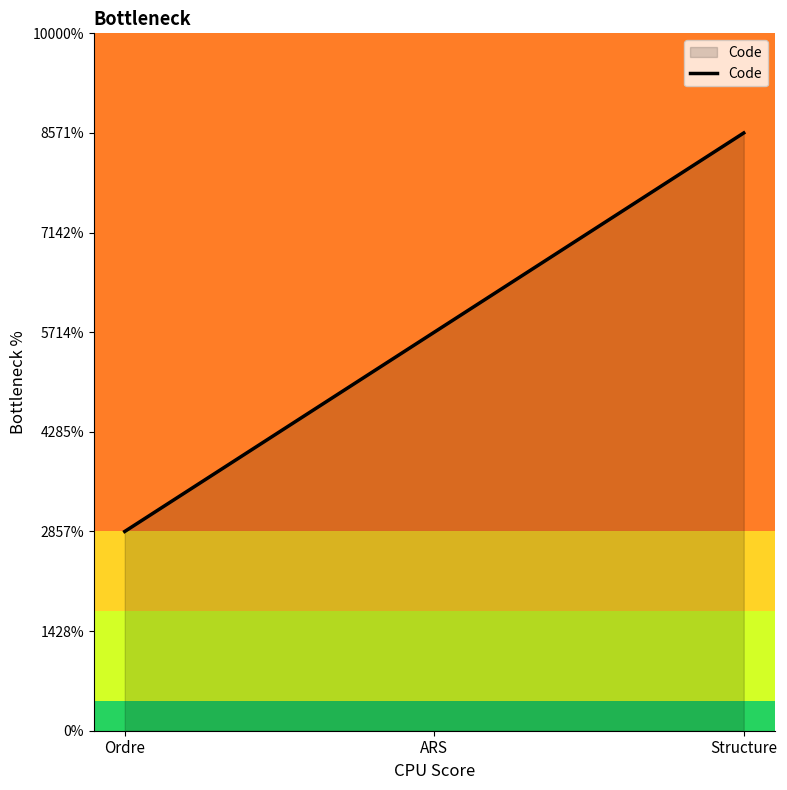

Does the chart have visible grid lines?

No